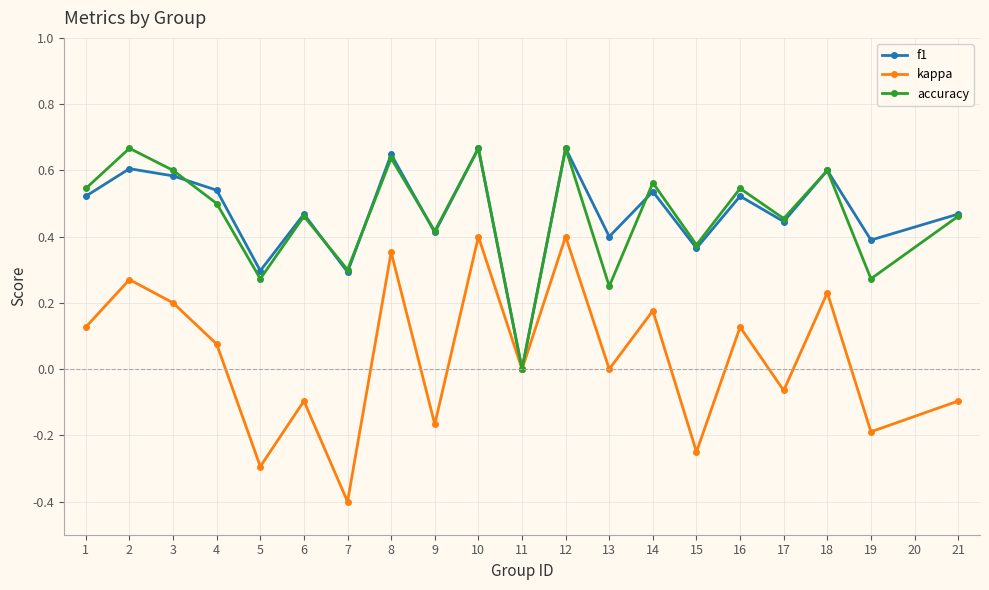

In accuracy, how many points are higher than both neighbors (excluding endpoints)?

8